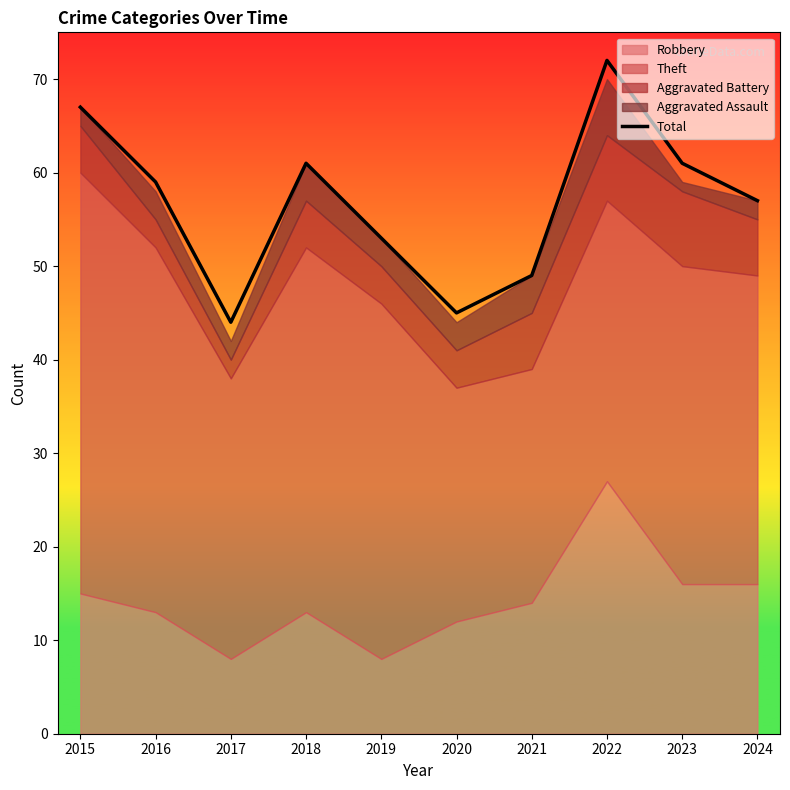

Between 2019 and 2018, which is larger?

2018